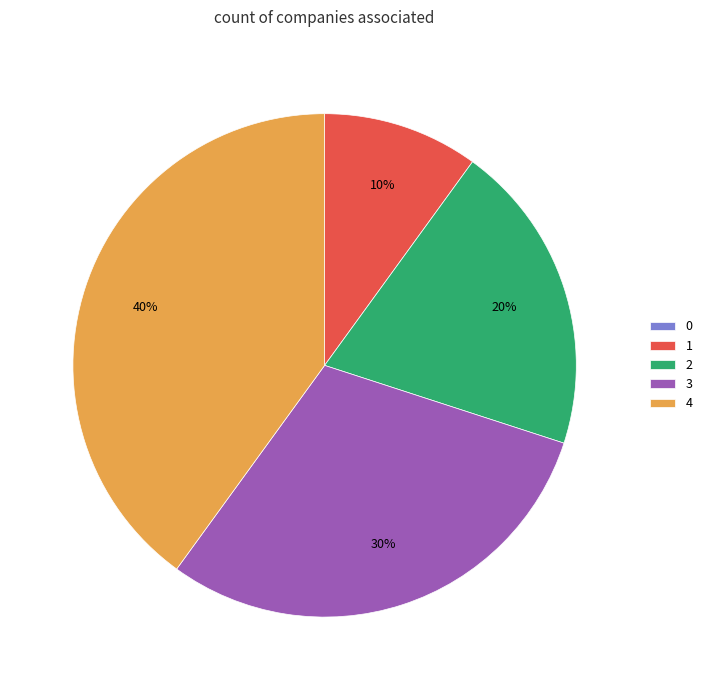

Which slice is the largest?

4